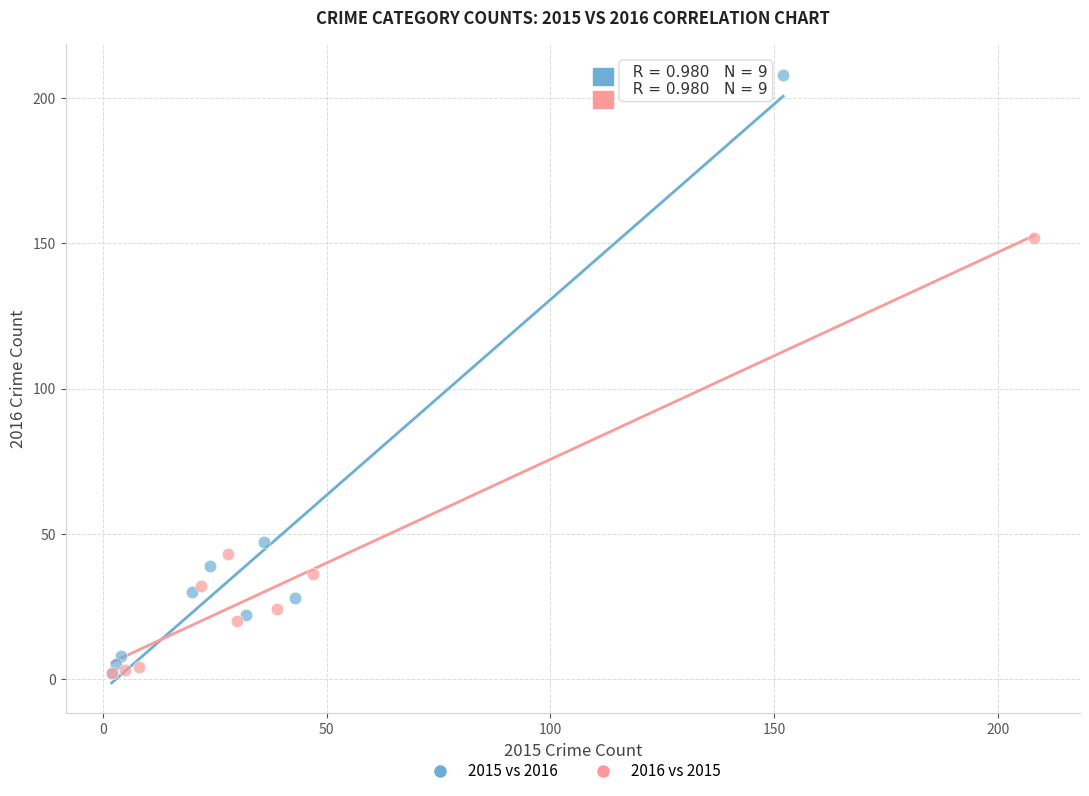

Which series reaches the maximum Y coordinate?

2015 vs 2016